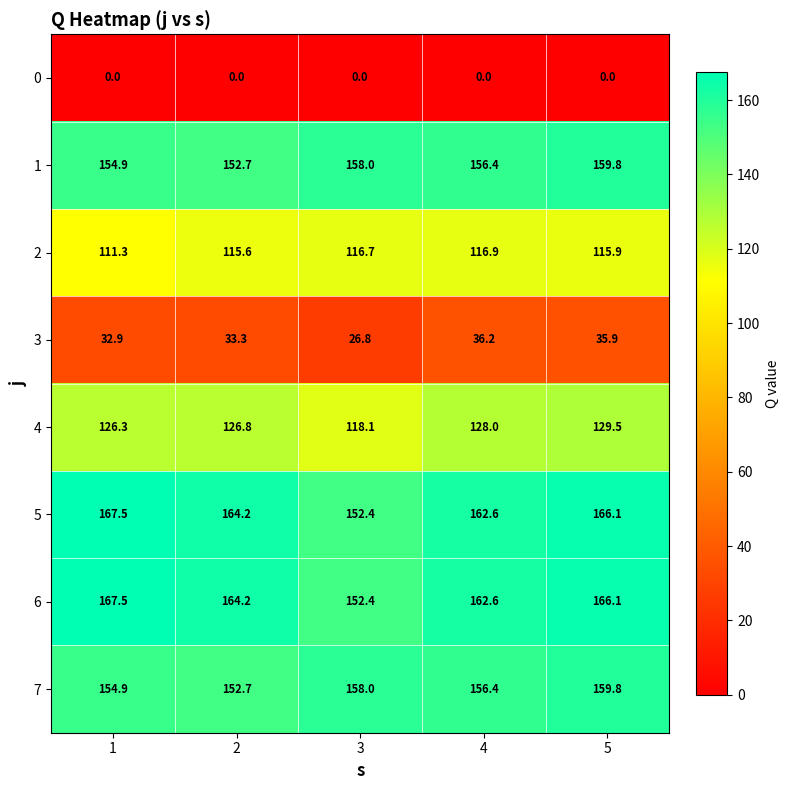

Which category has the lowest value in the 6 series?

3